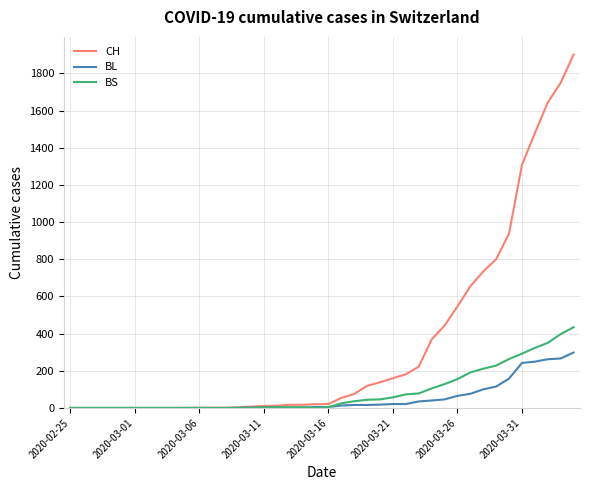

What are all the series names shown in the legend?

CH, BL, BS